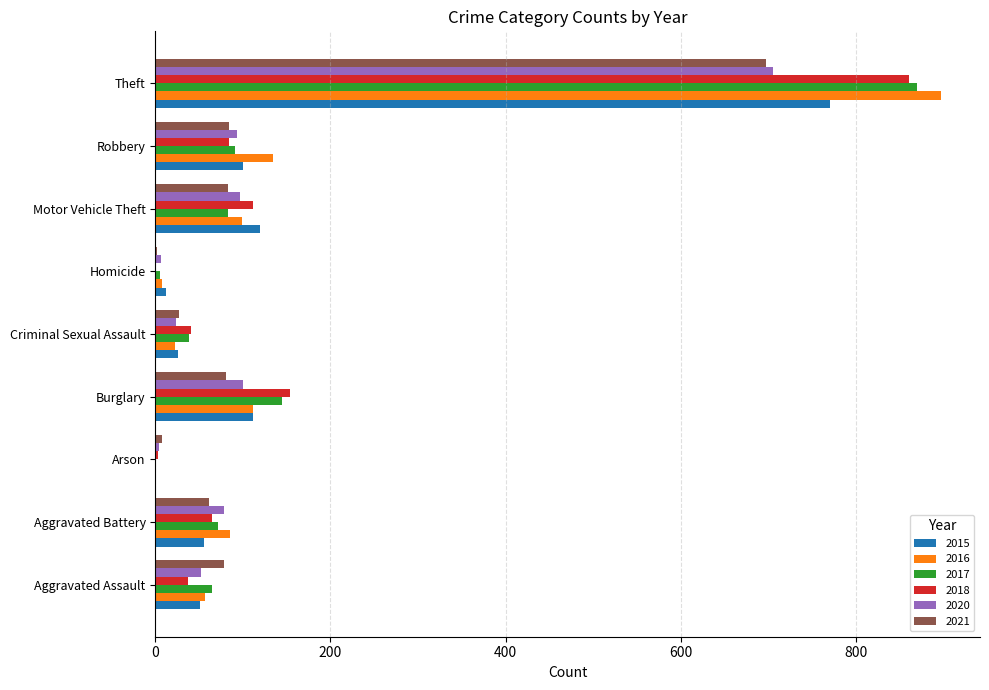

What is the sum of the 2021 values at Aggravated Battery and Aggravated Assault?

139